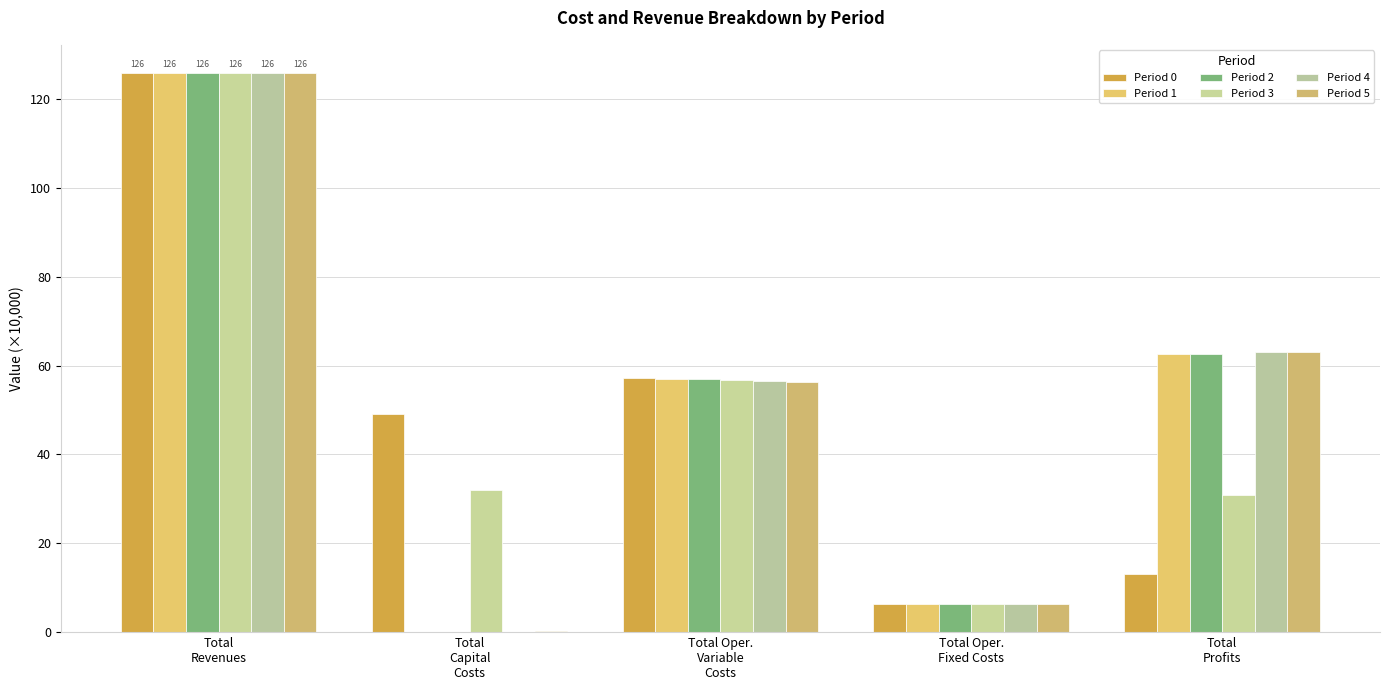

Count the number of data series in this chart.

6